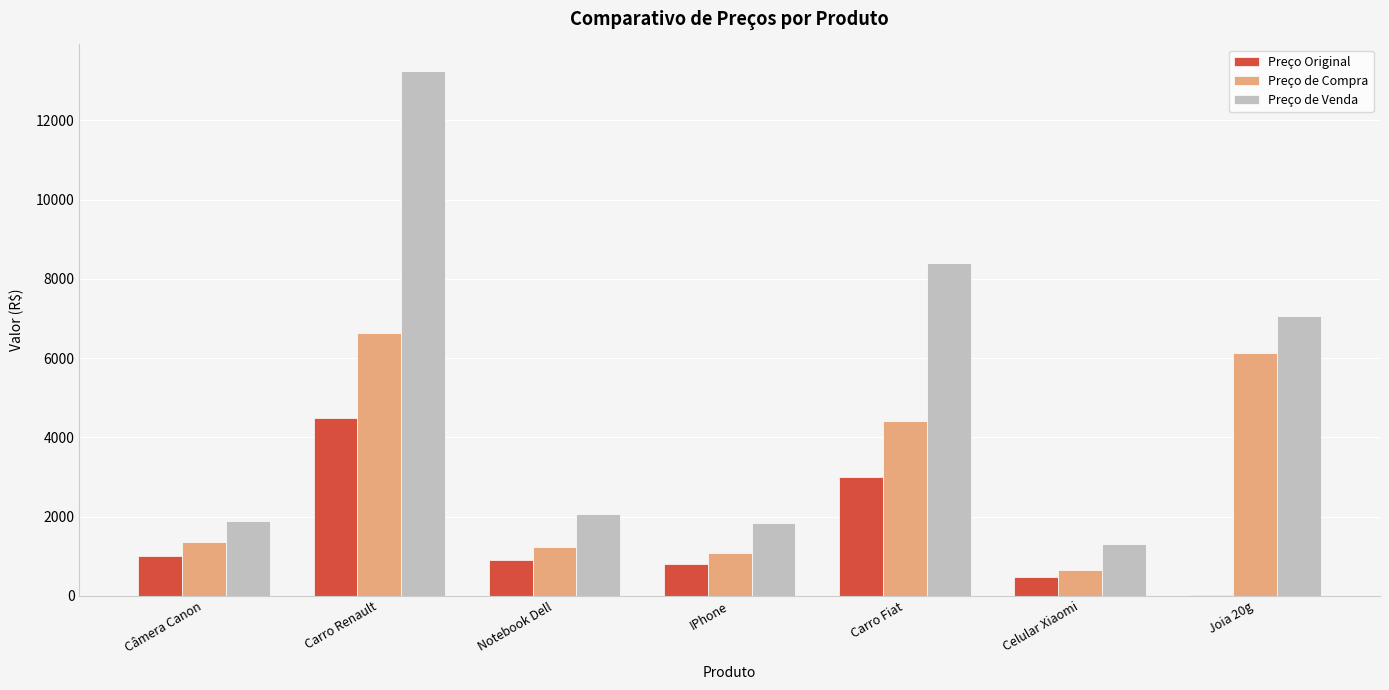

At which label is Preço Original closest to 2260?

Carro Fiat